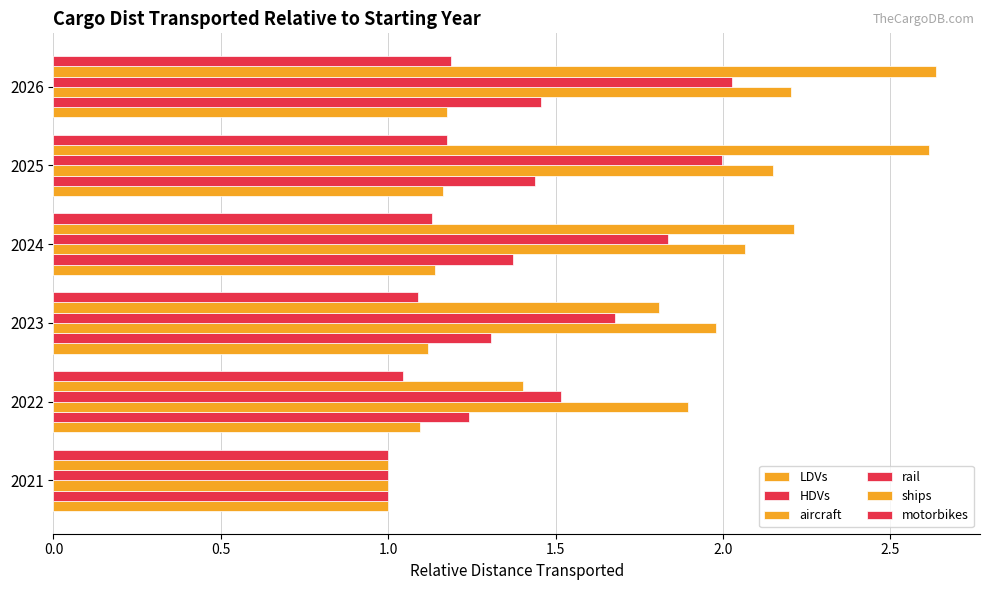

Count the number of categories in the chart.

6